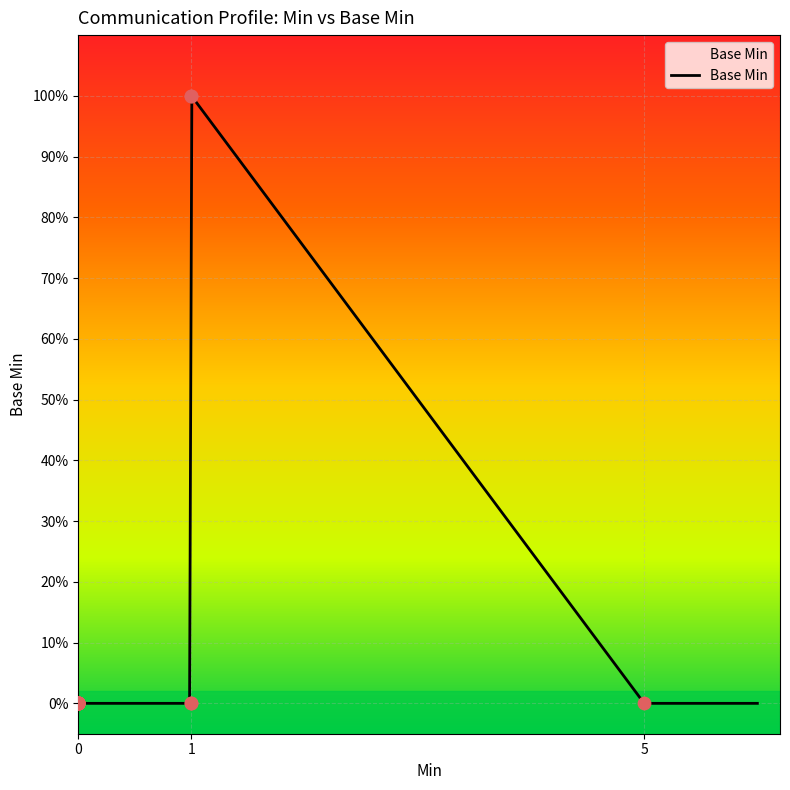

Which has a higher value, 0 or 1?

1